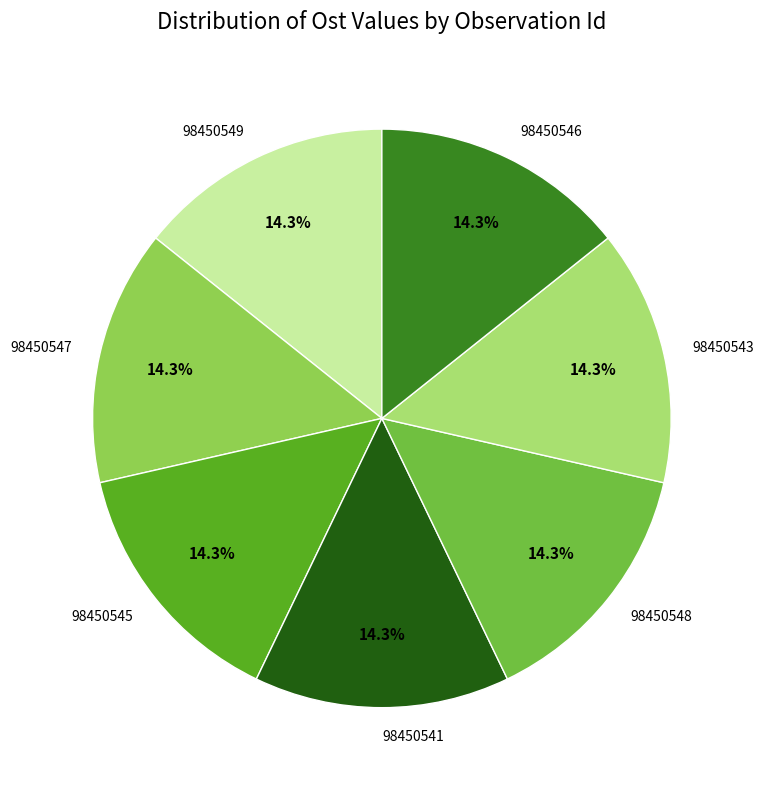

Is 98450541 the majority of the pie?

No